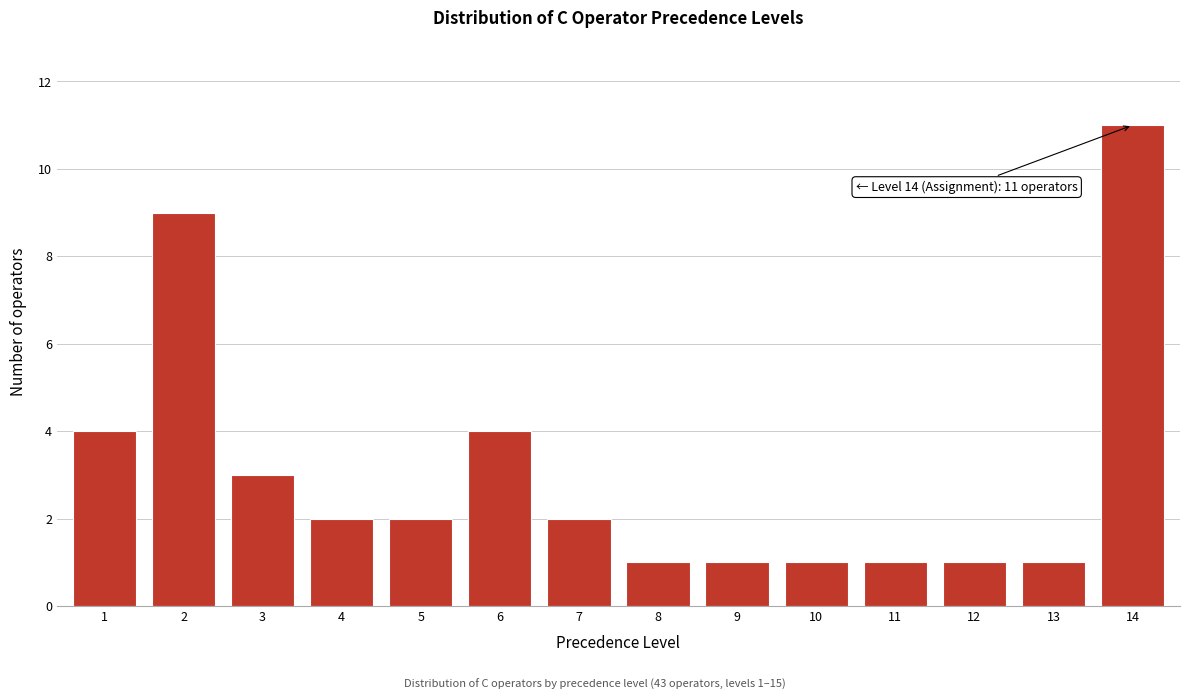

Reading right to left, list all the values displayed in this chart.

14=11	13=1	12=1	11=1	10=1	9=1	8=1	7=2	6=4	5=2	4=2	3=3	2=9	1=4